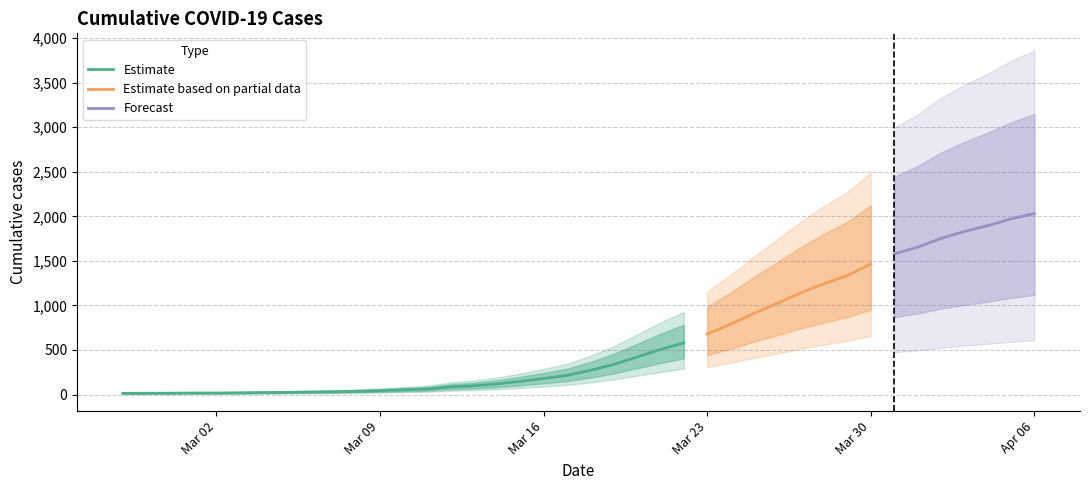

The value at 2020-03-01 is 17. True or false?

True